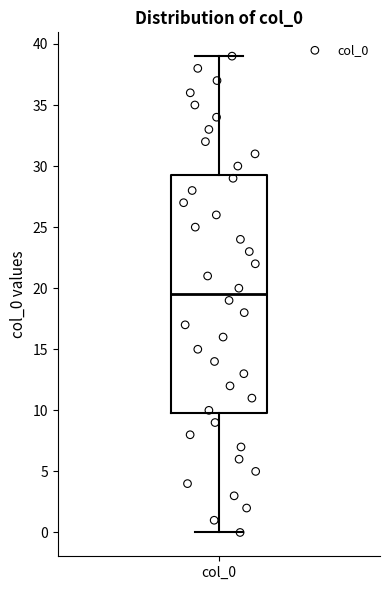

Read this box plot against the y-axis: the position of the median line, the range covered by the box, and the ends of both whiskers. The values are not printed on the chart, so give them approximately, as read against the axis.

median 19.5, box 10.0 to 29.5, whiskers 0.0 to 39.0